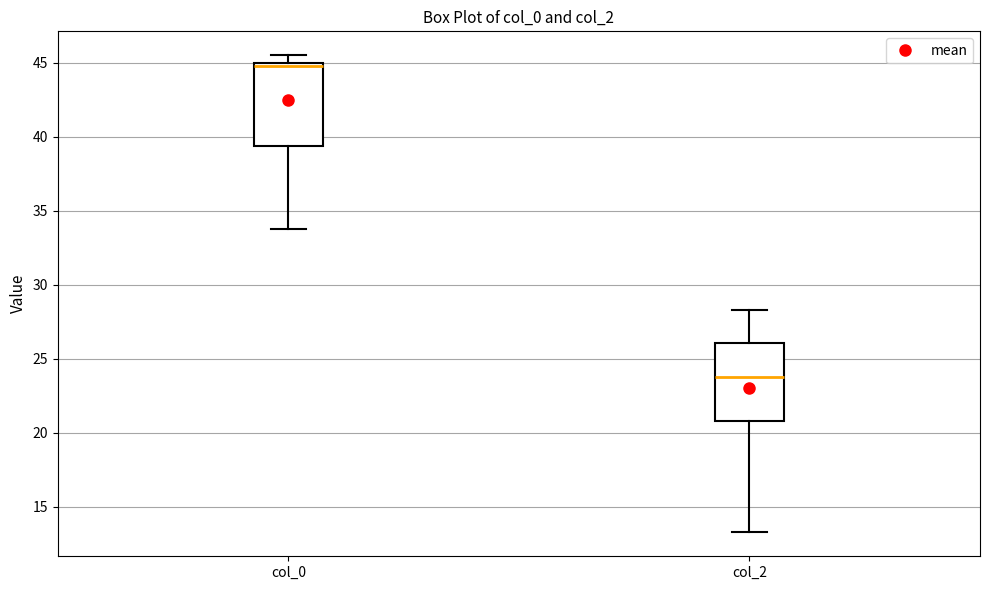

Reading left to right, read every box against the y-axis: the position of its median line, the range the box covers, and the ends of its whiskers. The values are not printed on the chart, so give them approximately, as read against the axis.

col_0: median 45.0 (just below the box's upper edge), box 39.5 to 45.0, whiskers 34.0 to 45.5
col_2: median 24.0, box 21.0 to 26.0, whiskers 13.5 to 28.5